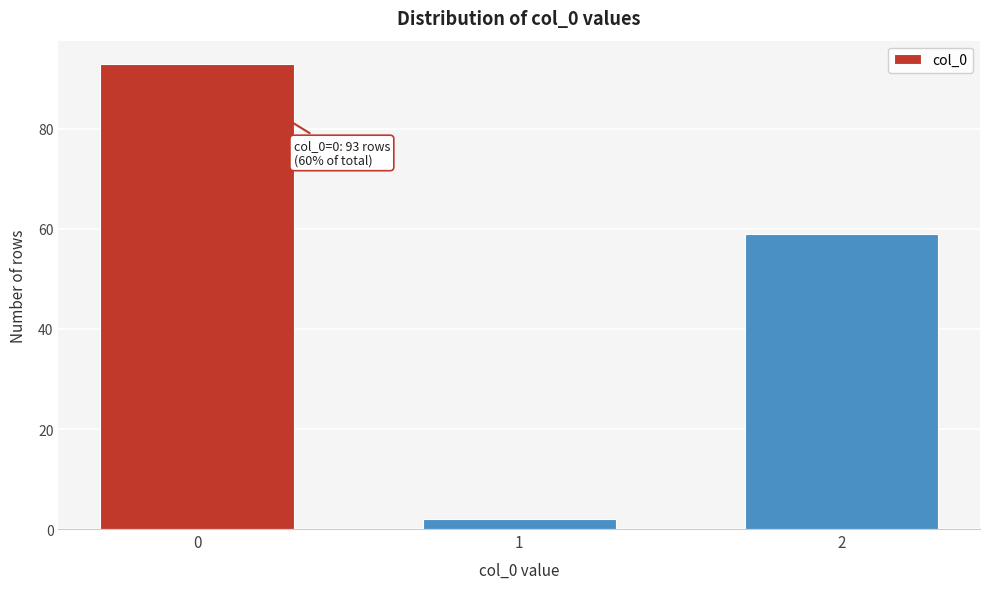

Reading left to right, transcribe all the data shown in this chart.

0=93	1=2	2=59